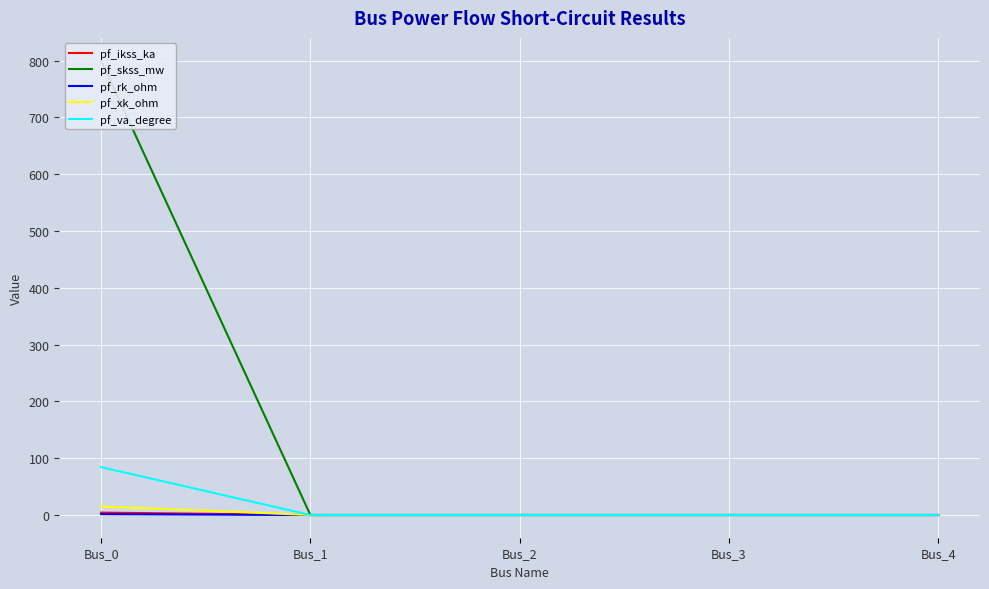

True or false: pf_skss_mw and pf_va_degree cross at least once.

False